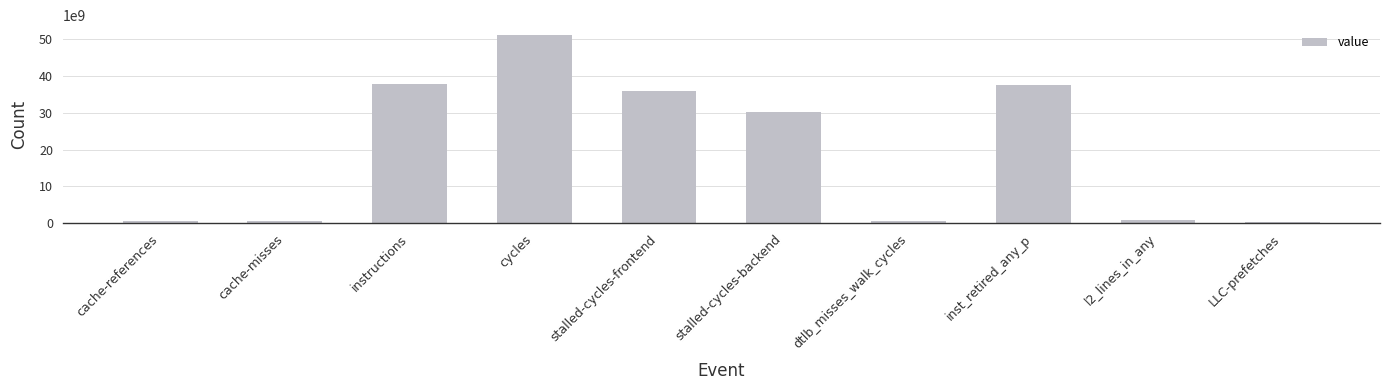

What is the sum of the values at cache-misses and cache-references?

1087921186